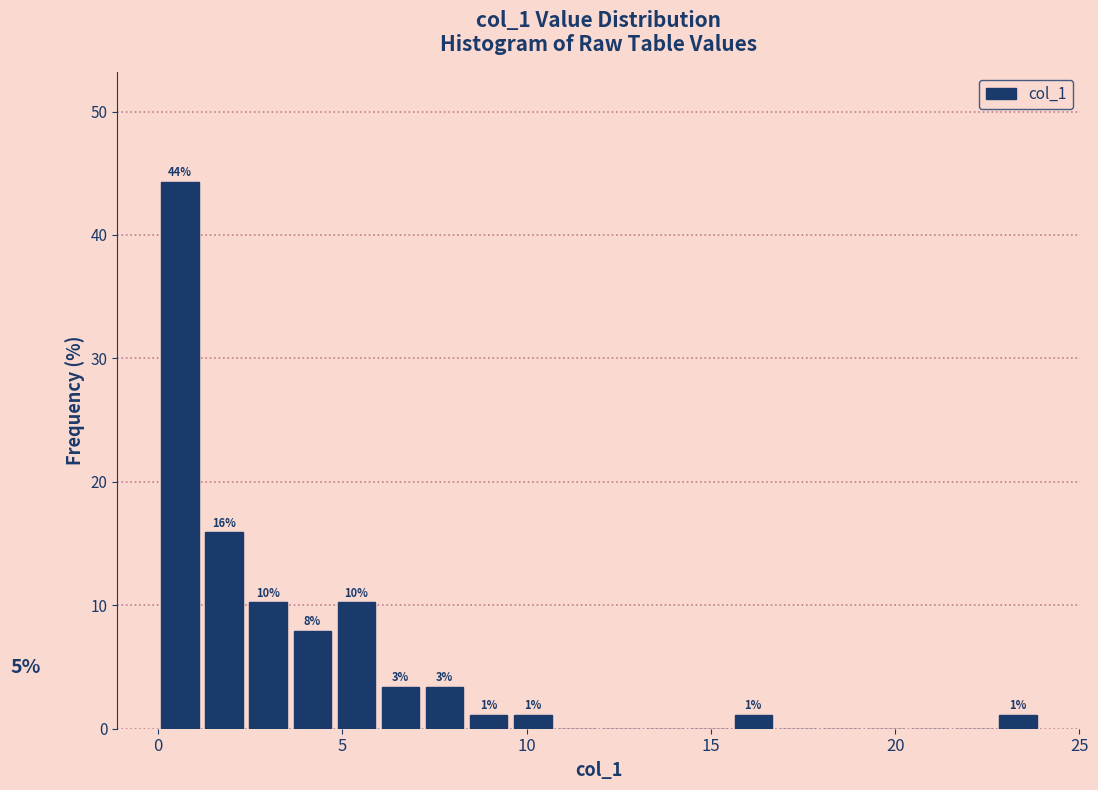

Around what value on the x-axis is the tallest bar? Give the approximate position of its centre, as read against the axis.

0.5